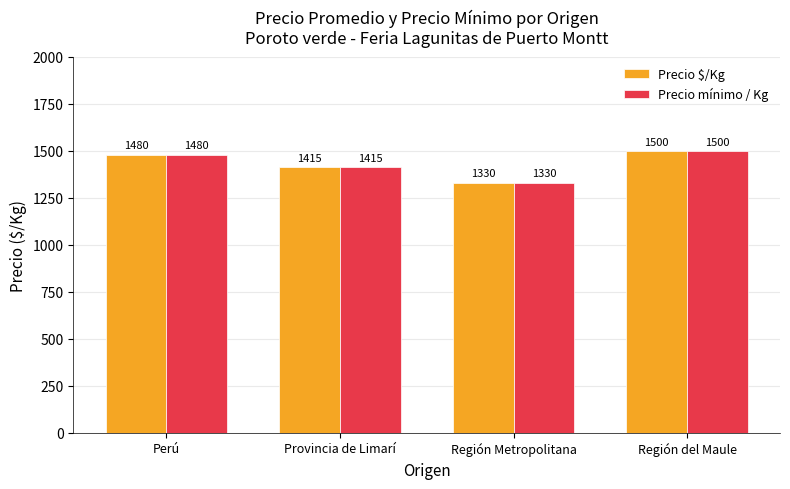

At which label does Precio $/Kg reach its minimum?

Región Metropolitana